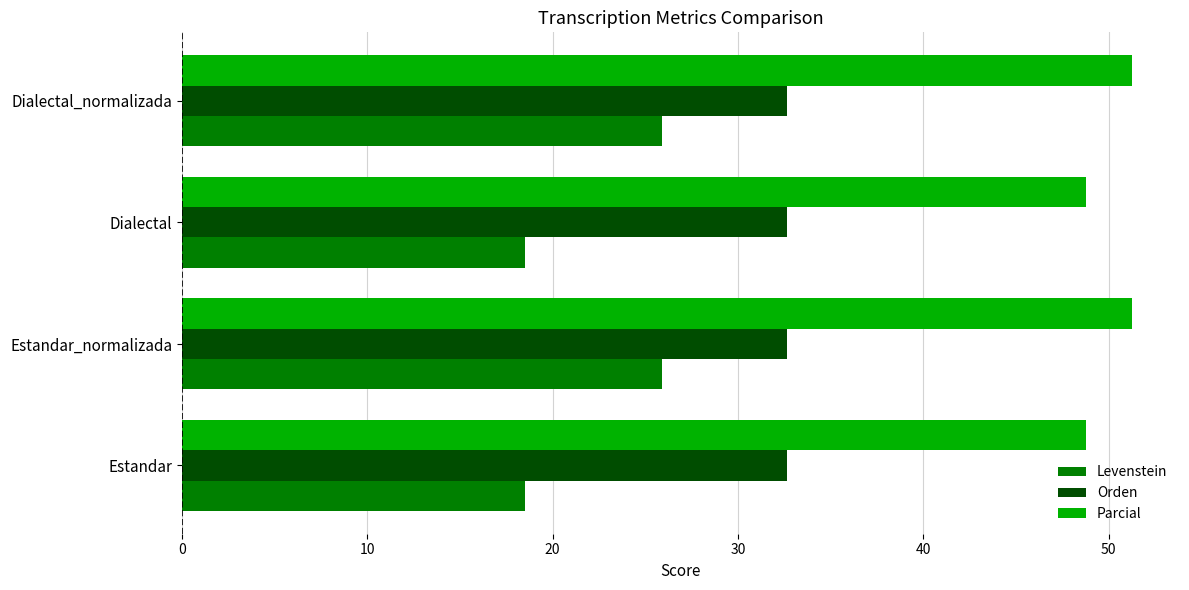

What are all the series names shown in the legend?

Levenstein, Orden, Parcial